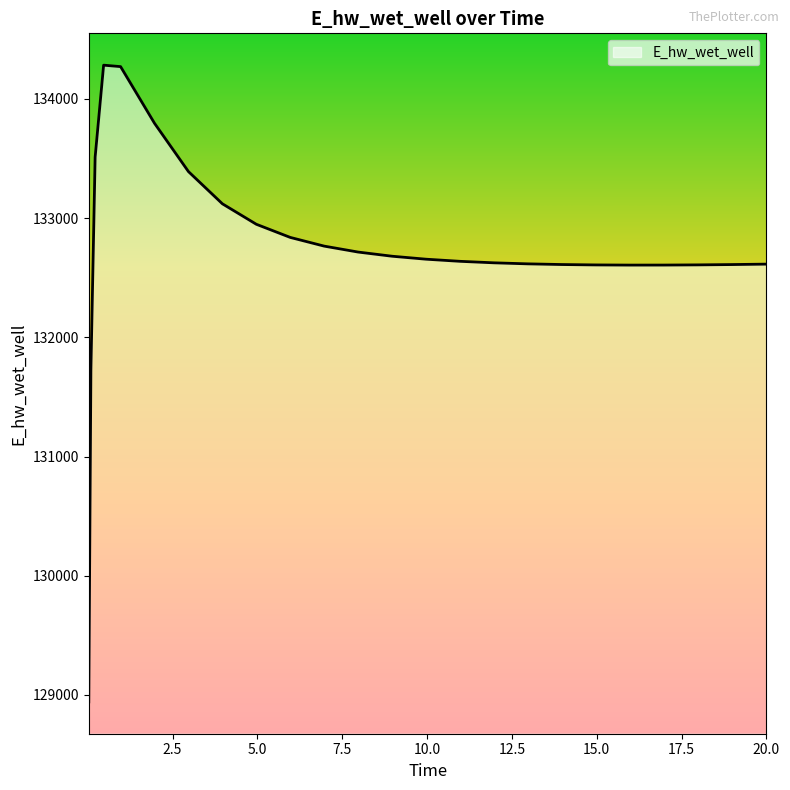

What is the minimum value shown in the chart?

128942.1